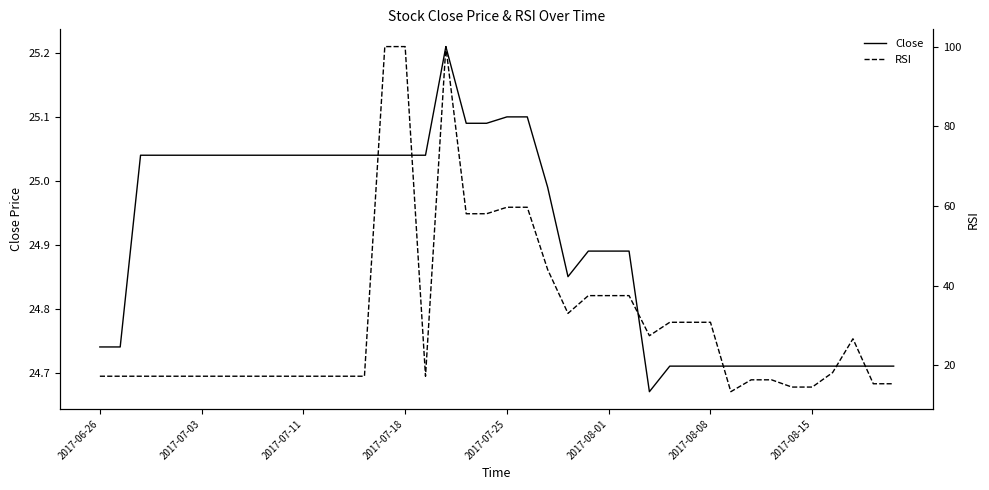

What is the approximate value of RSI at 16?

17.3